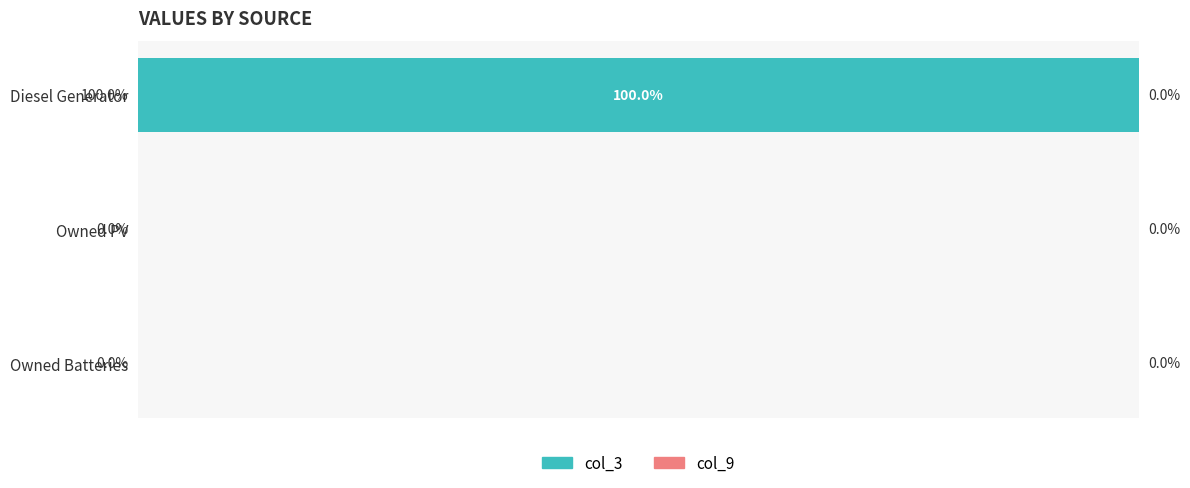

Which label corresponds to the largest value in the chart?

Diesel Generator